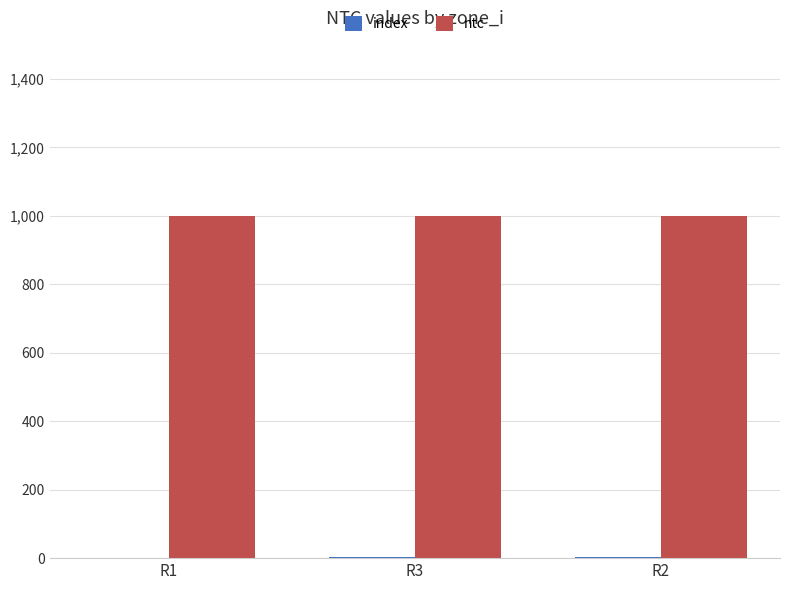

What is the sum of all ntc values?

3000